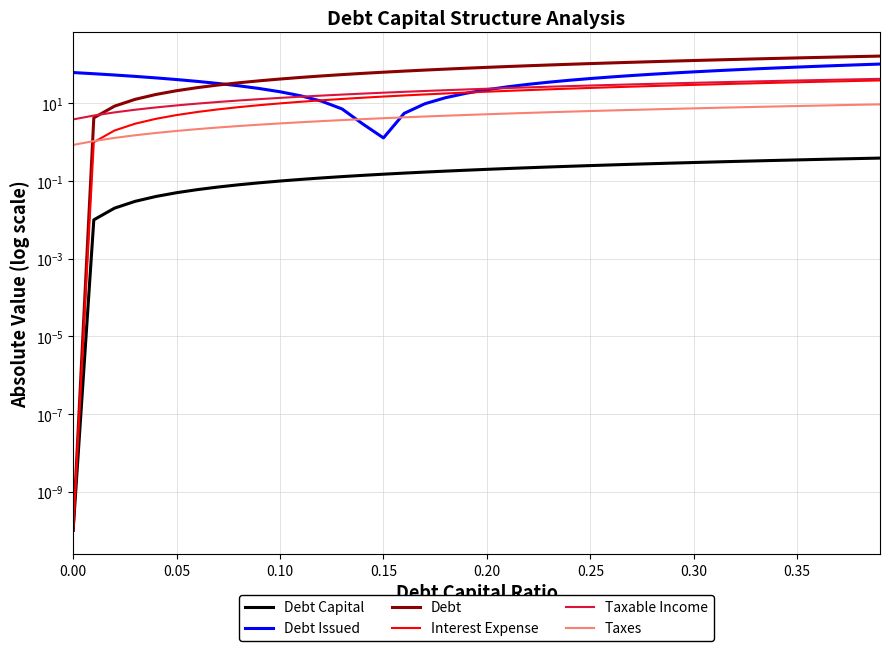

The Debt Issued series shows 50.9 at 0.35. True or false?

False